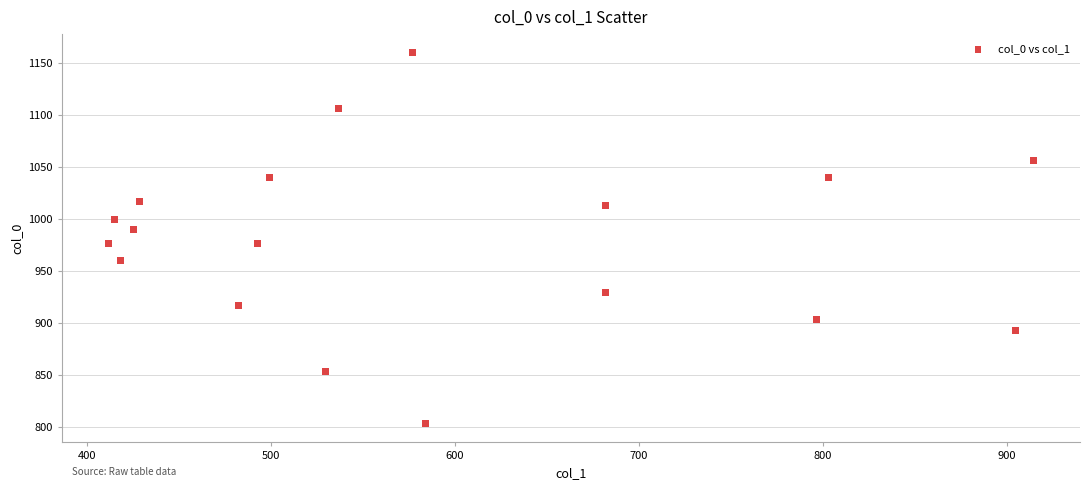

What is the range of Y values (max minus min)?

356.7